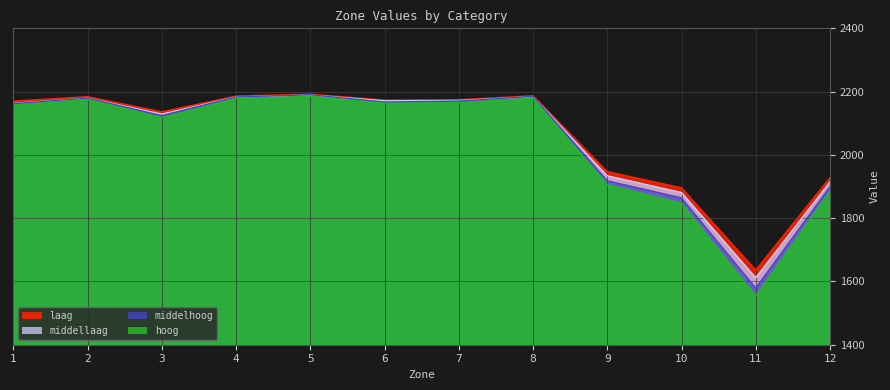

How many values in the laag series exceed 2173?

5